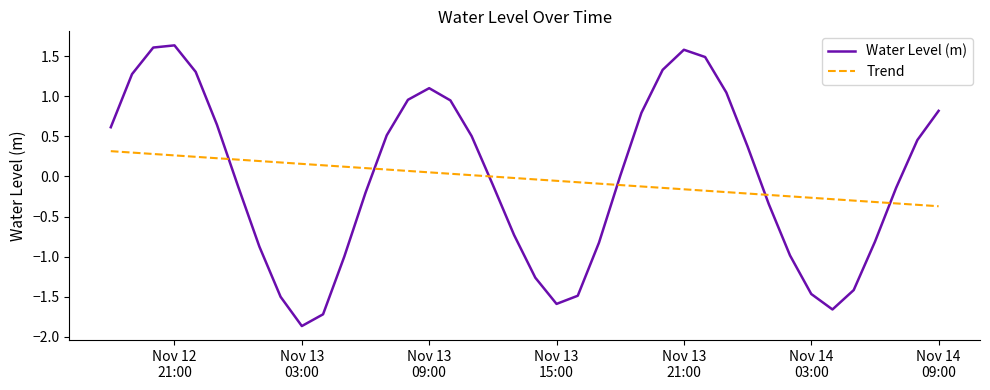

What is the difference between the maximum and minimum values in the Water Level (m) series?

3.5